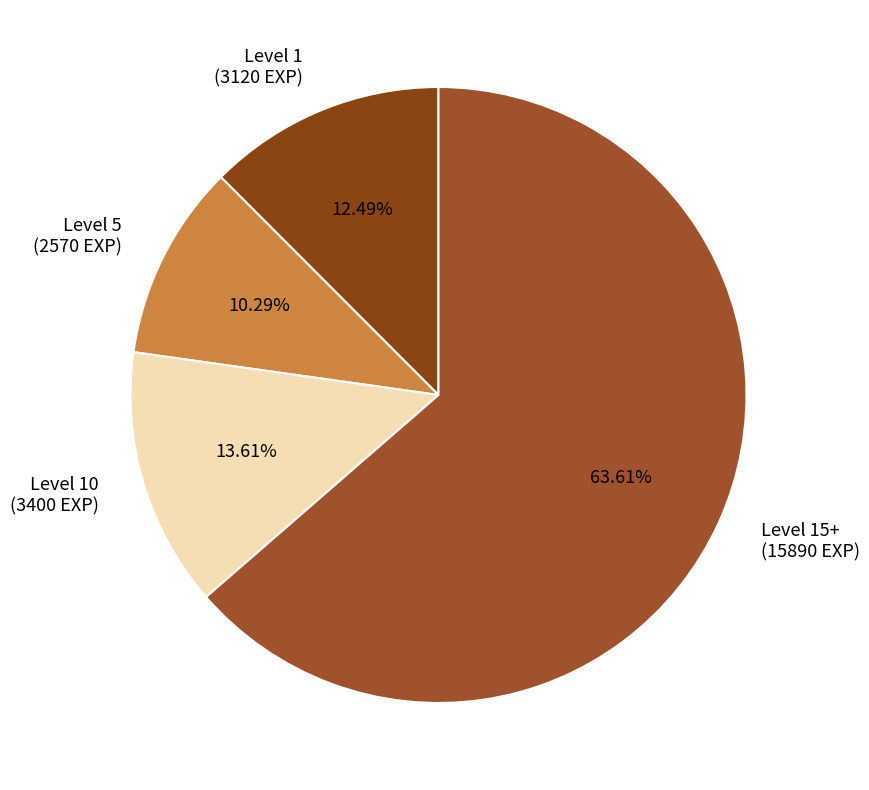

Rank the categories by value from highest to lowest.

Level 15+ (15890 EXP), Level 10 (3400 EXP), Level 1 (3120 EXP), Level 5 (2570 EXP)